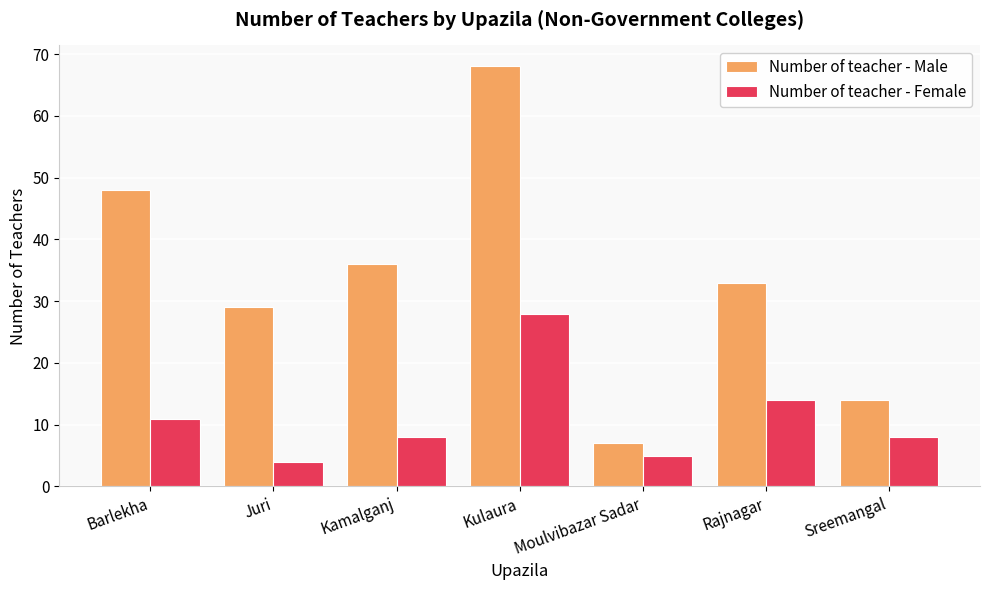

What is the spread (max minus min) of values at Kamalganj?

28